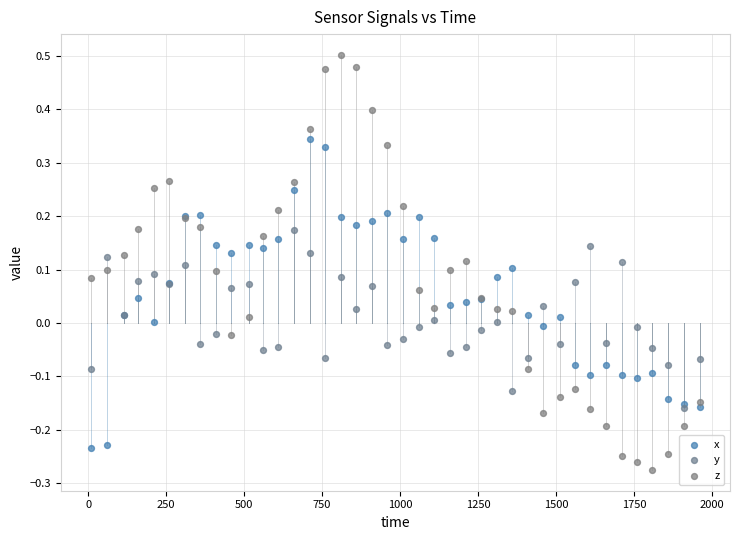

What are all the series names shown in the legend?

x, y, z